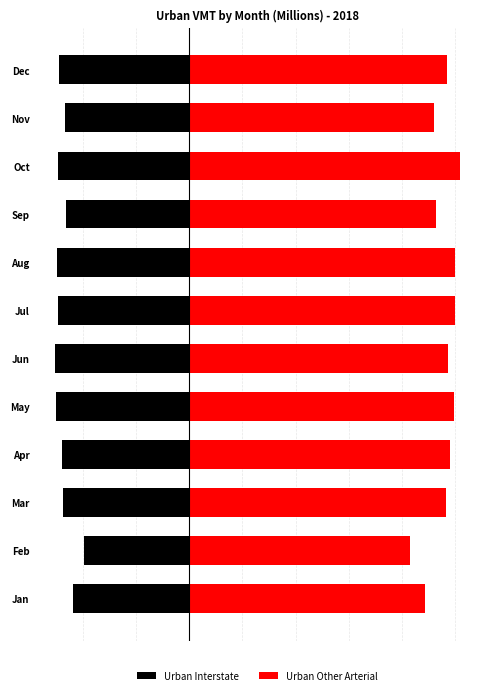

Rank the series by their maximum value, from highest to lowest.

Urban Other Arterial, Urban Interstate